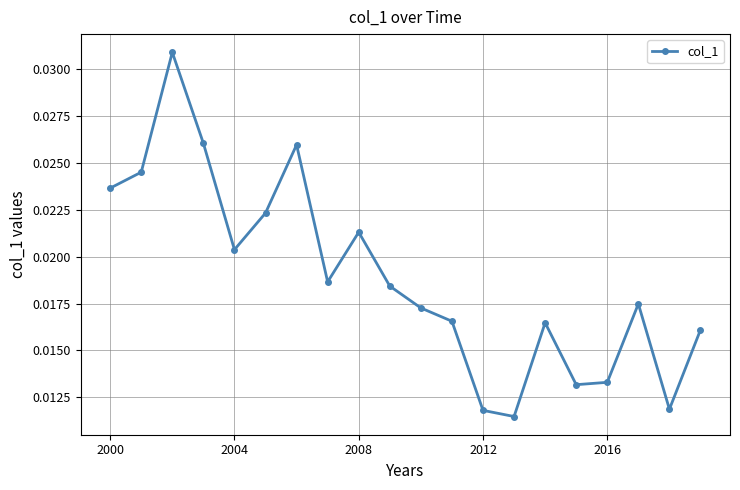

Count the number of data series in this chart.

1